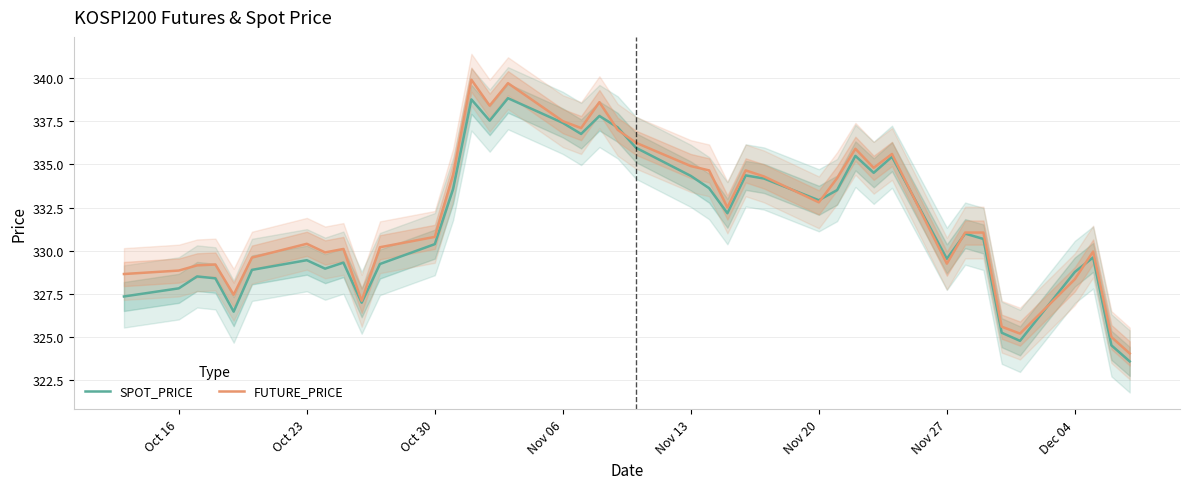

At how many categories does at least one series exceed 333?

17